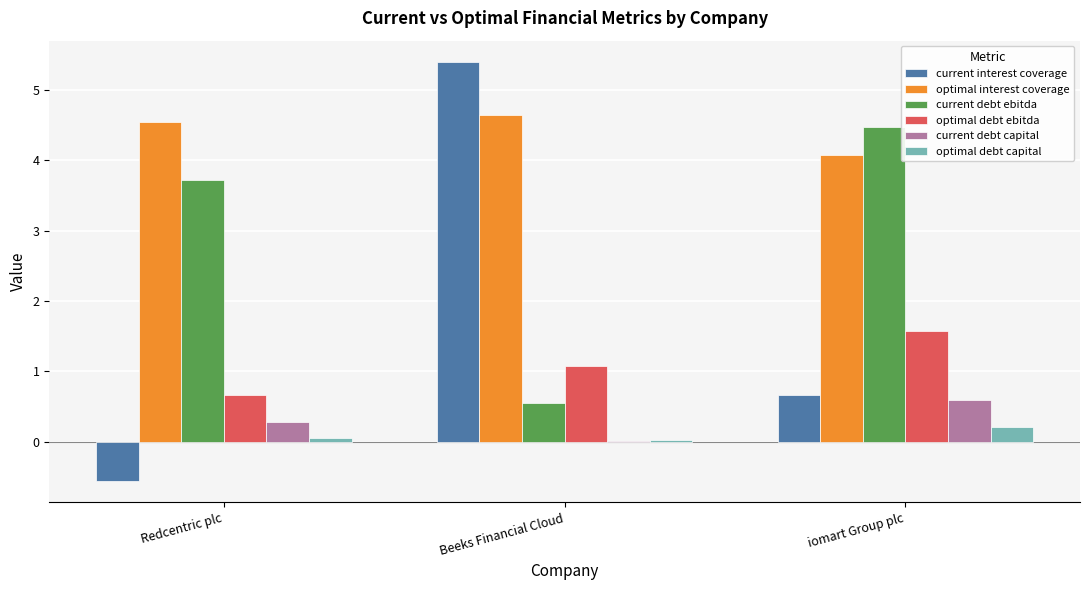

The value of optimal interest coverage at Beeks Financial Cloud is 7.8. True or false?

False